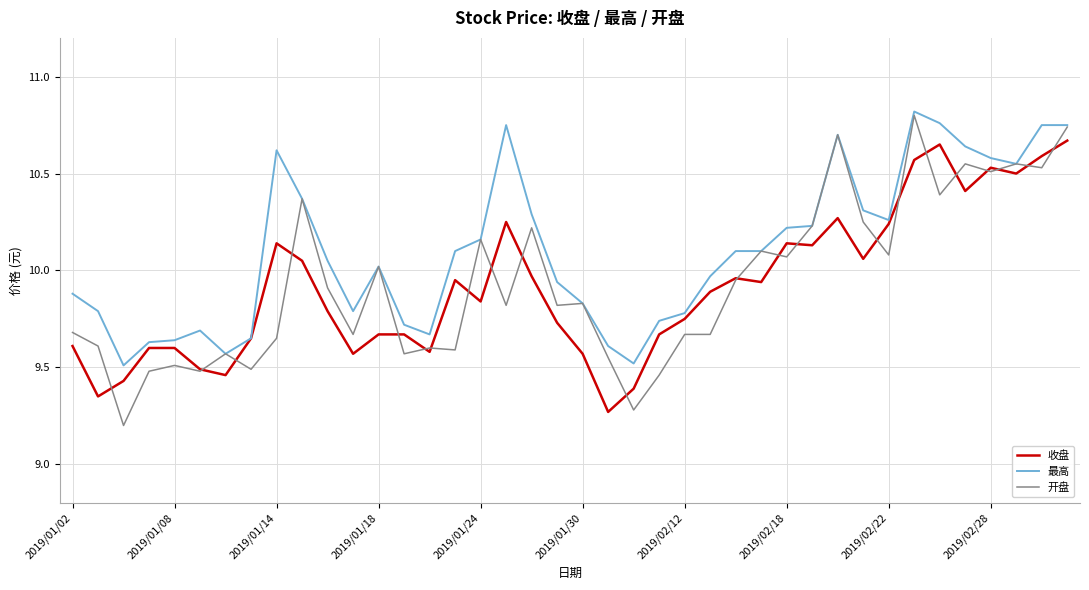

Does the chart have visible grid lines?

Yes